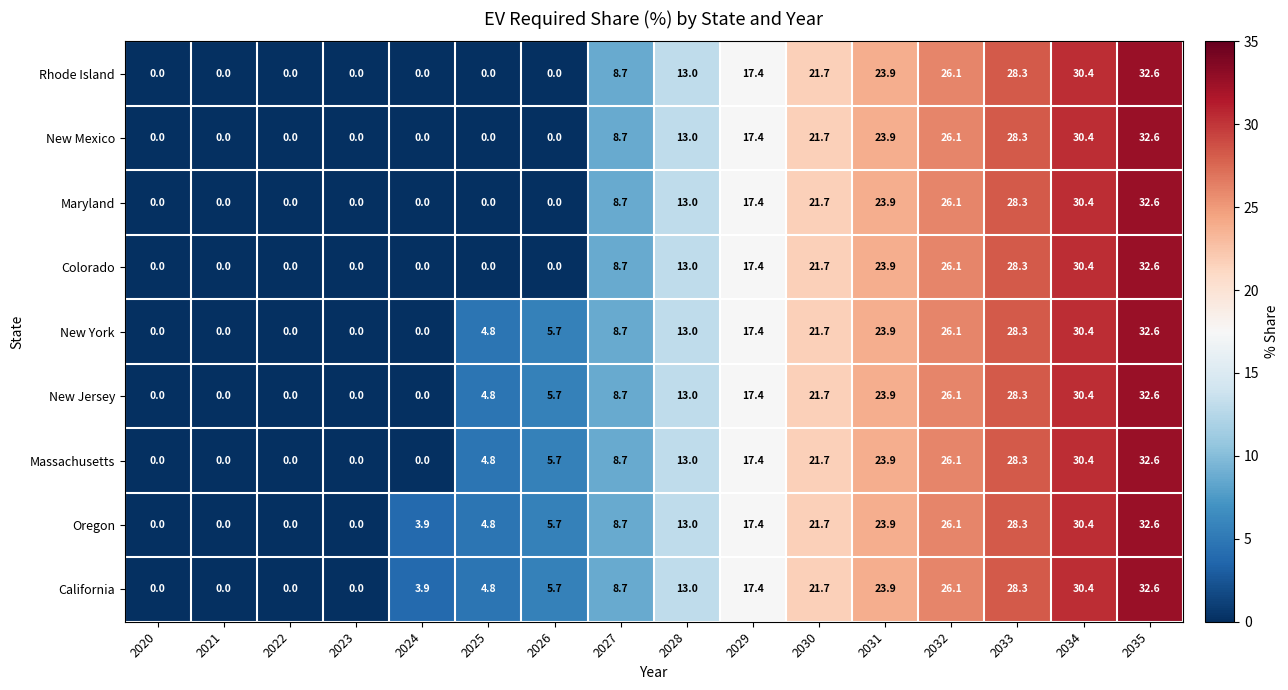

How many distinct data groups are displayed?

9